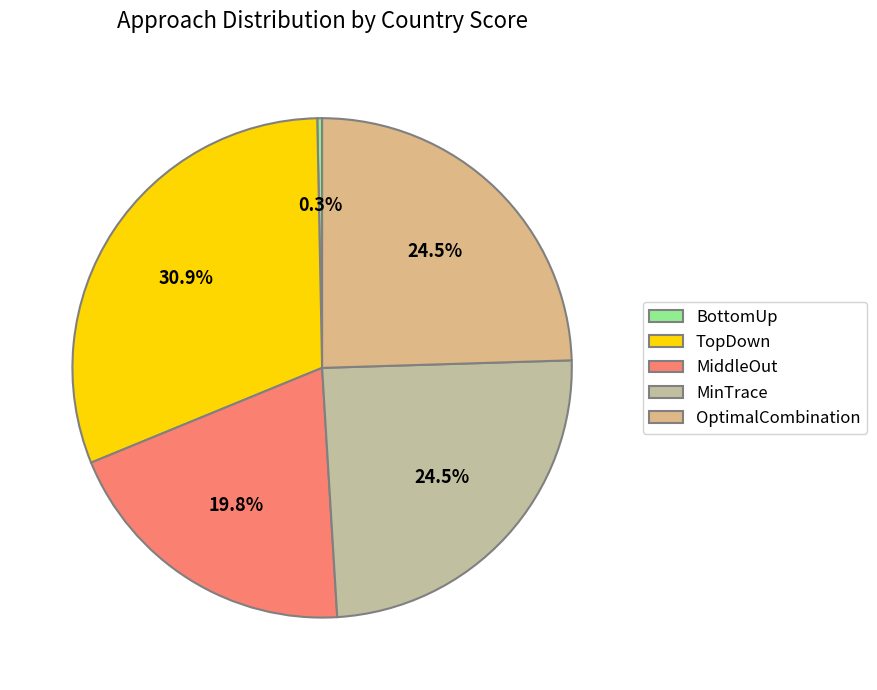

To the nearest percent, what is the difference between the largest and smallest slice percentages?

31%